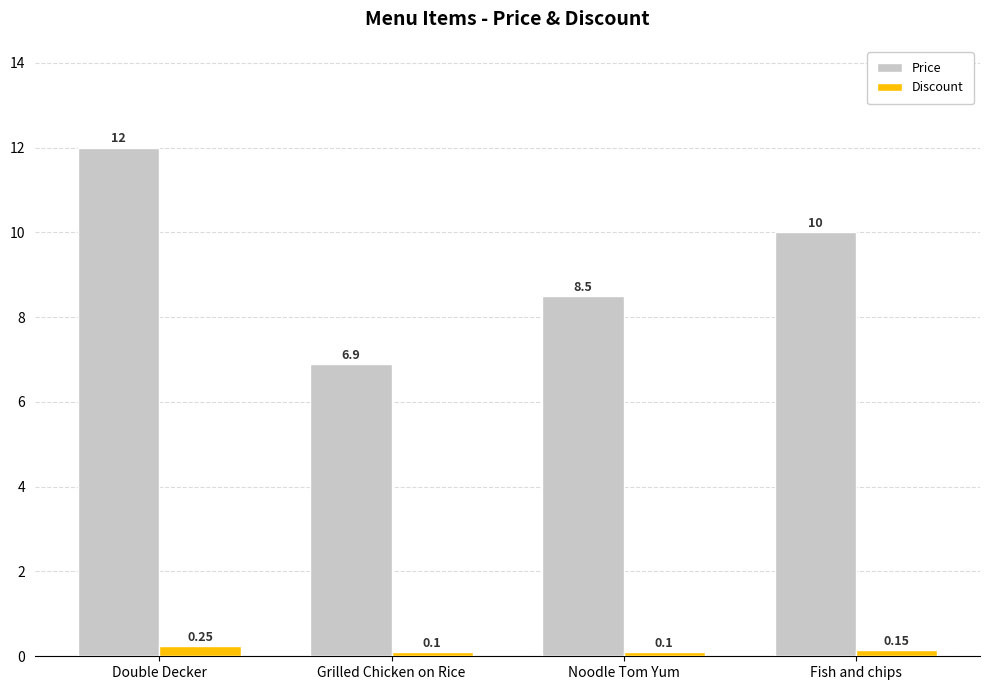

What is the approximate value of Price at Grilled Chicken on Rice?

6.9